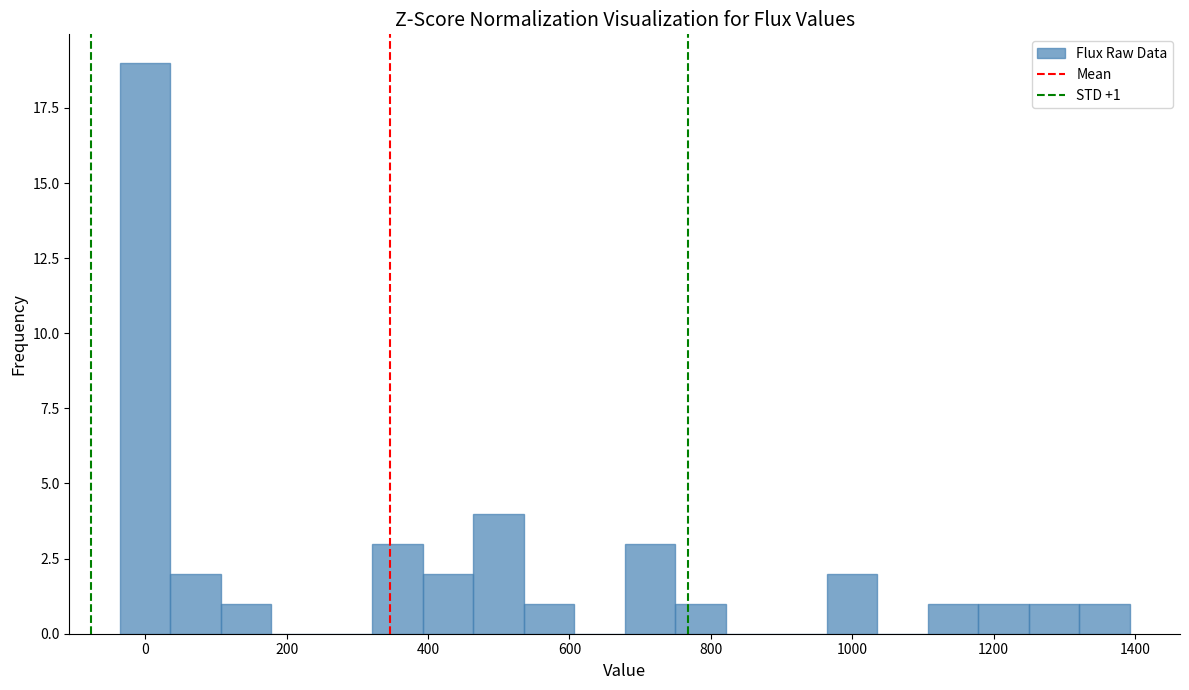

Around what value on the x-axis is the tallest bar? Give the approximate position of its centre, as read against the axis.

0